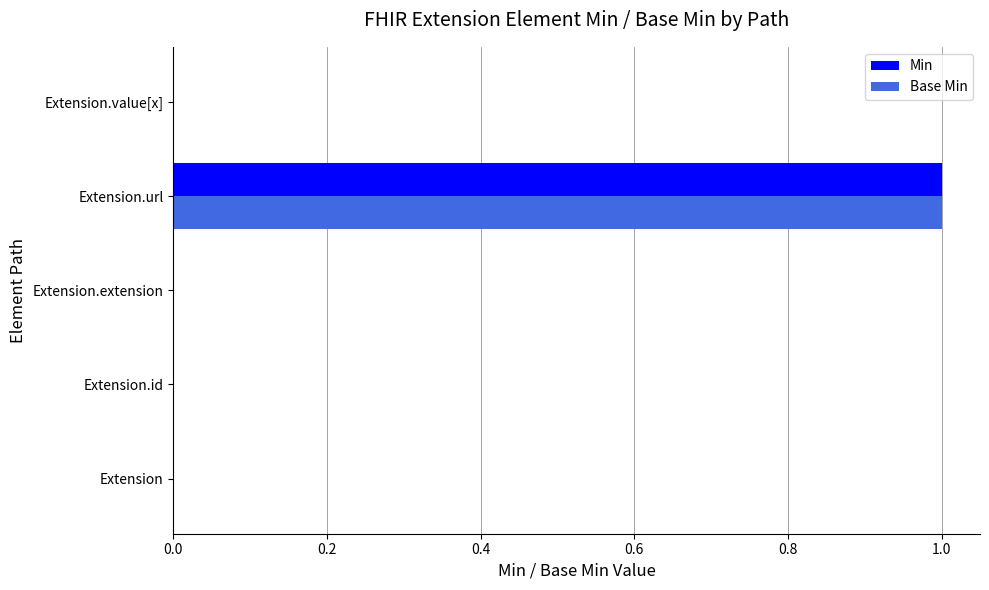

How many Min values are between 0 and 1?

5